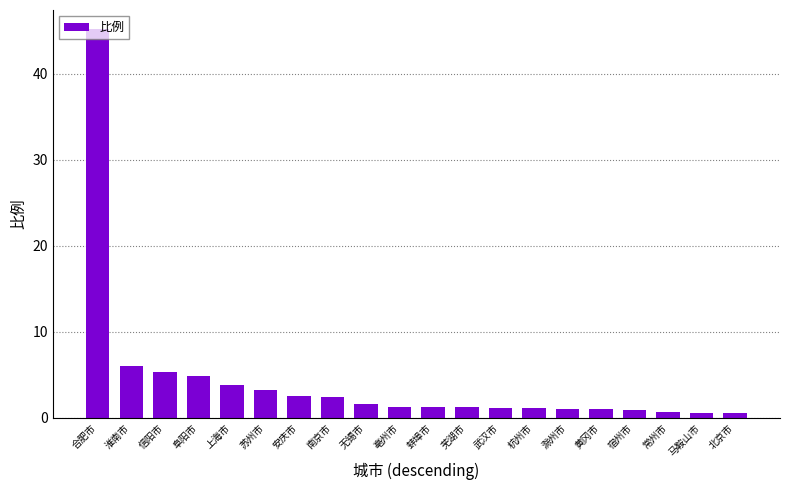

What is the smallest value displayed?

0.5